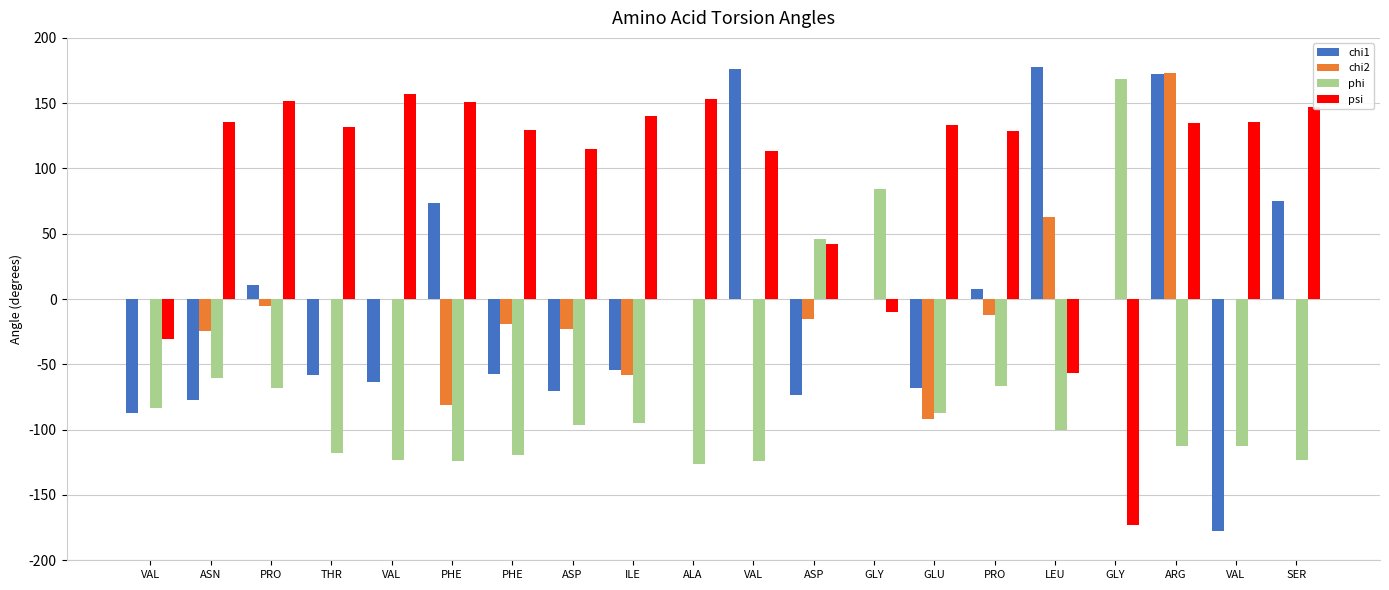

Between PHE and ARG, which series saw the biggest shift?

chi1